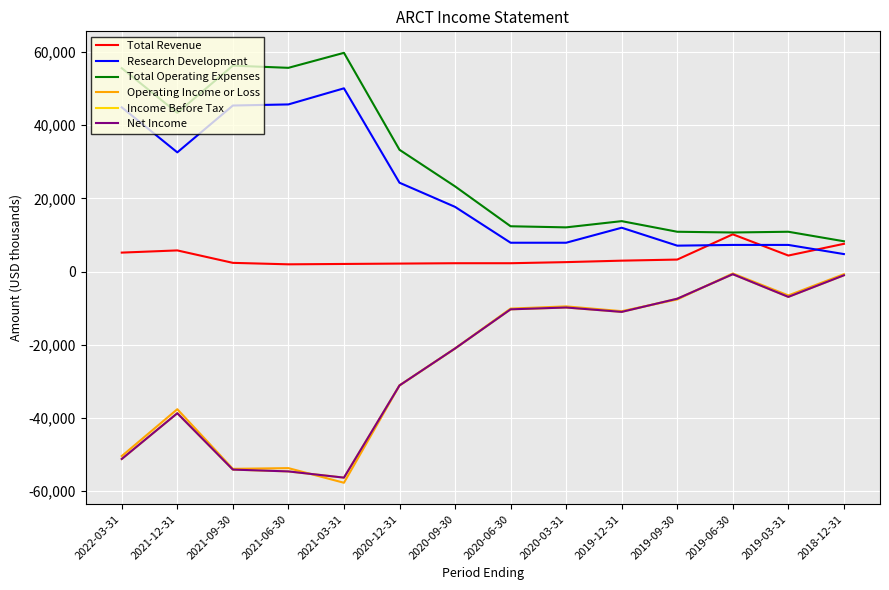

Does the chart have visible grid lines?

Yes